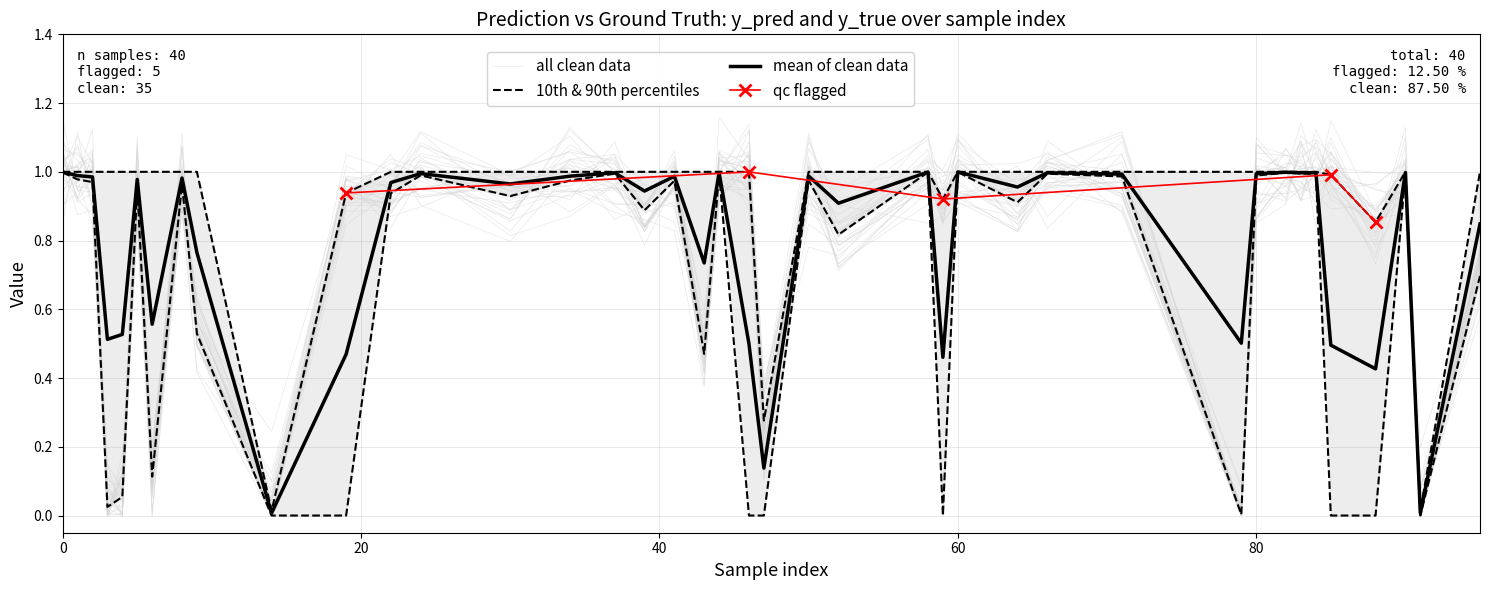

How many positive values does the y_true series have?

32